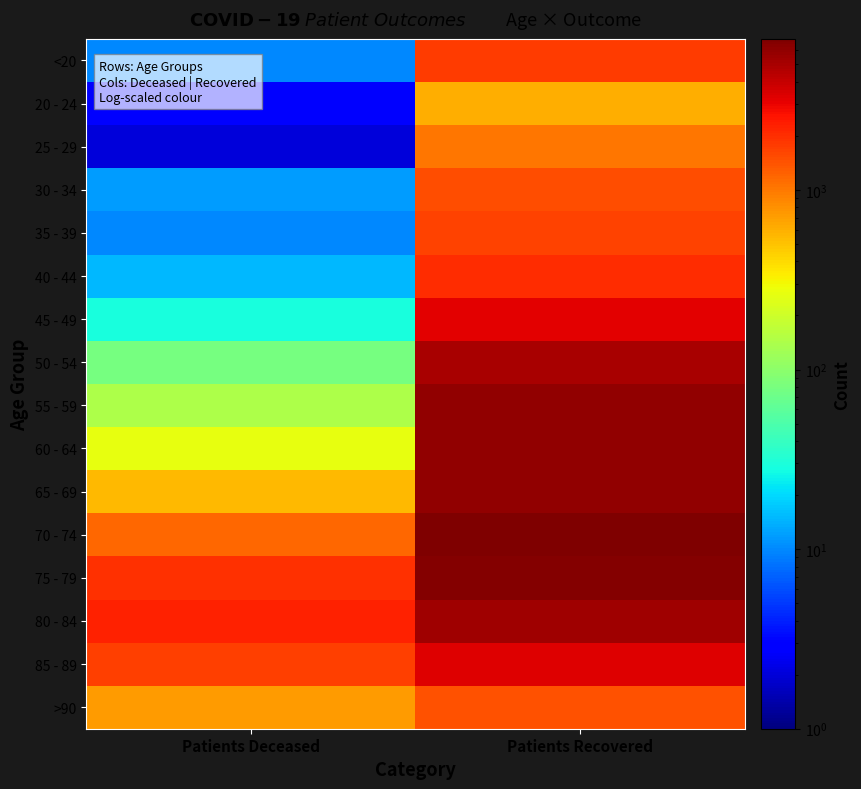

At which category is the sum across all series the highest?

Patients Recovered